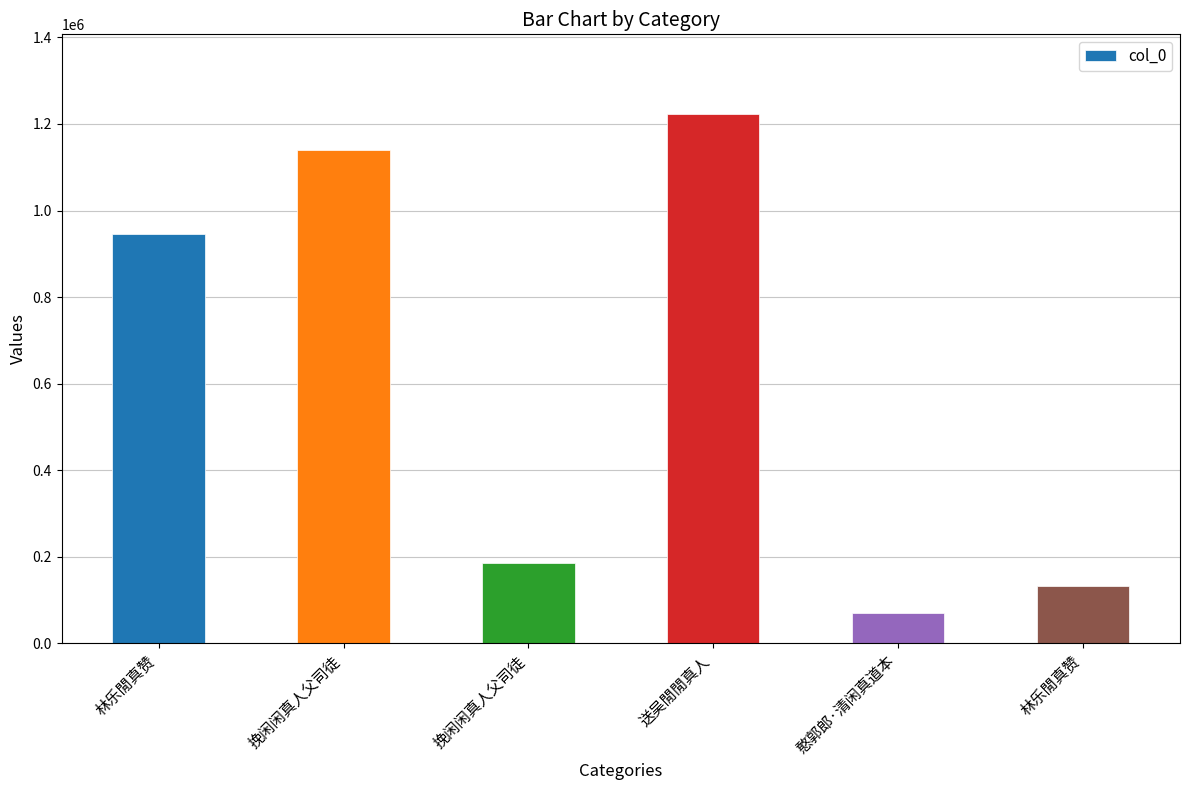

How many data points are less than 945660?

3